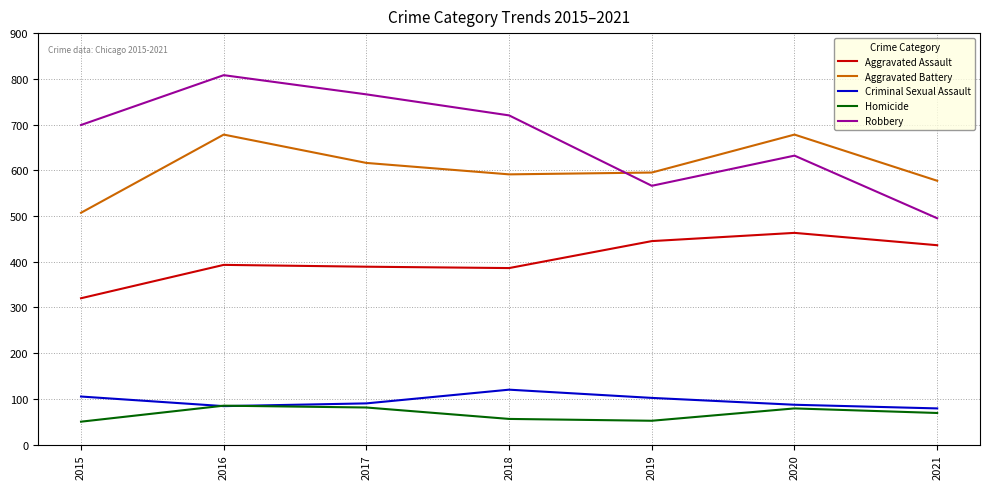

Which category has the lowest value in the Robbery series?

2021